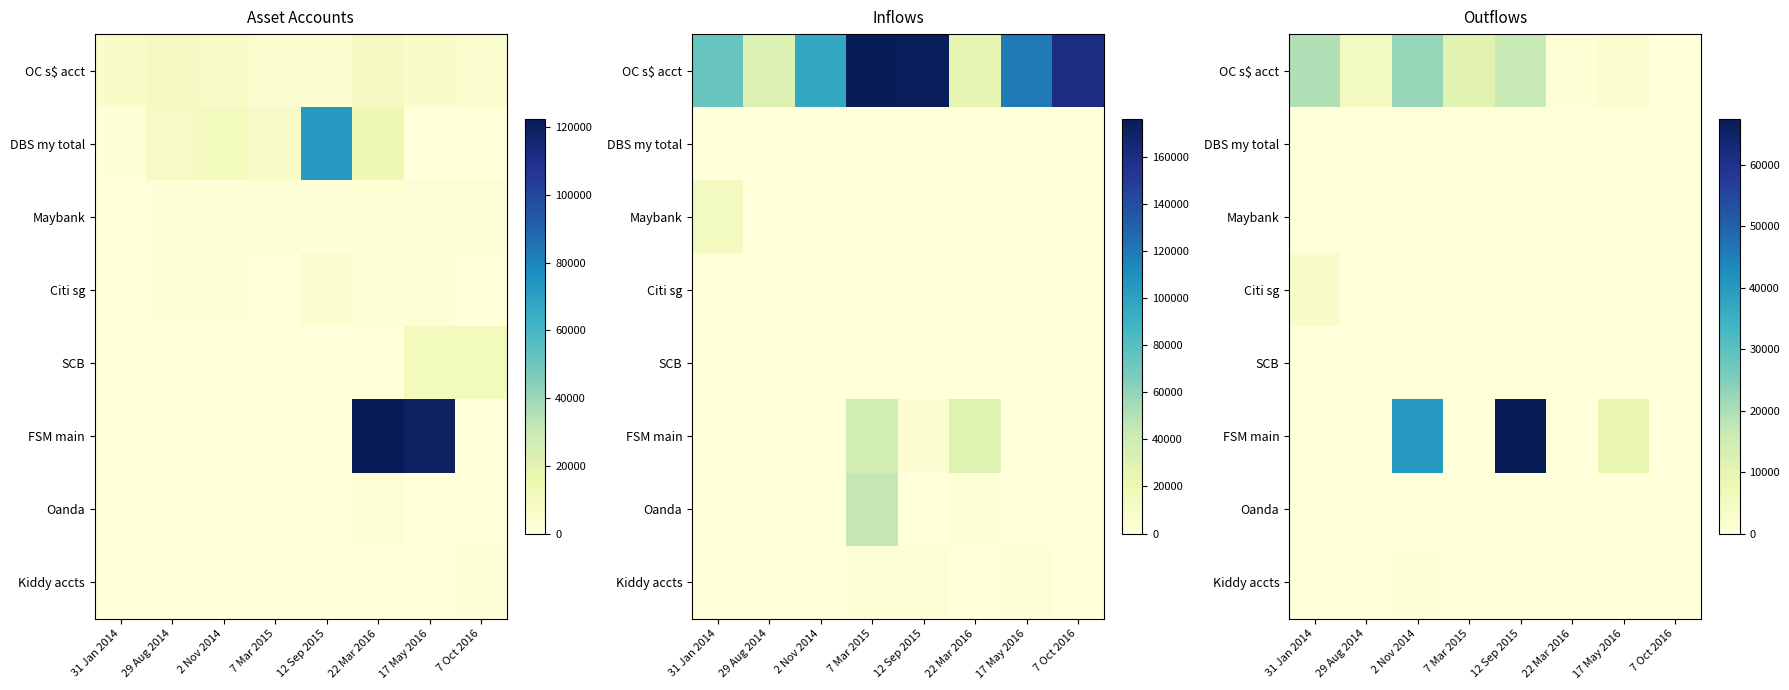

Which series has the largest range (max minus min)?

FSM main